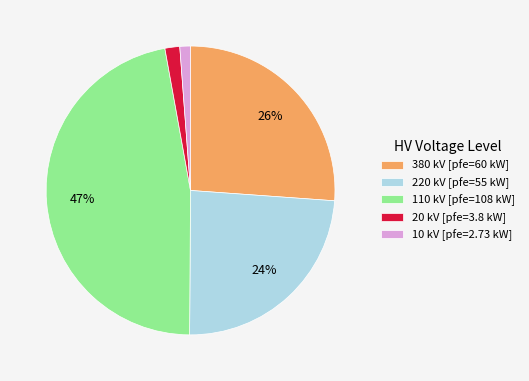

Combined, do 10 and 20 account for over 50%?

No